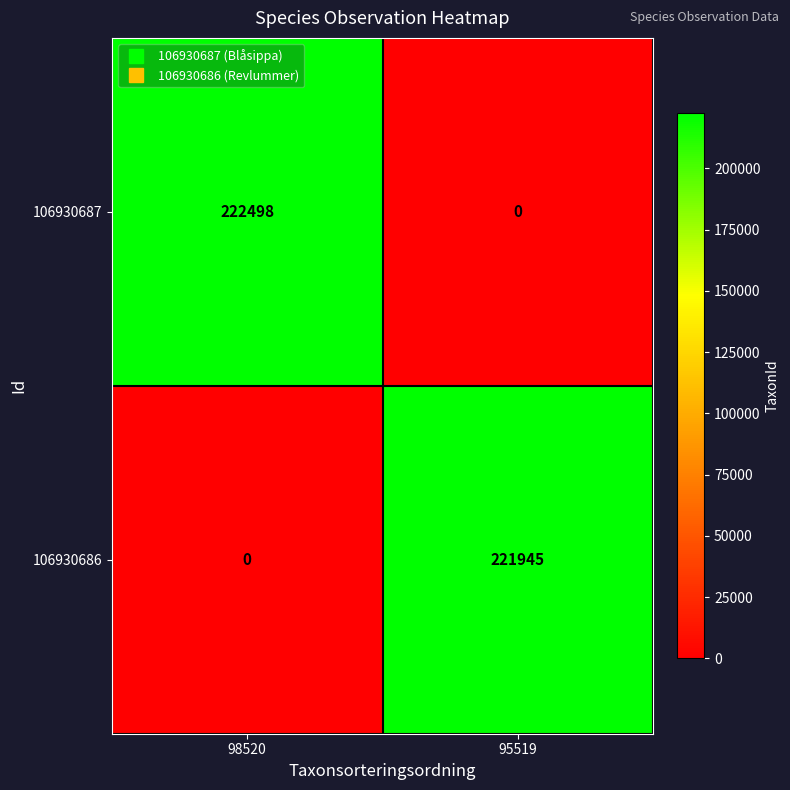

Count the number of categories in the chart.

2